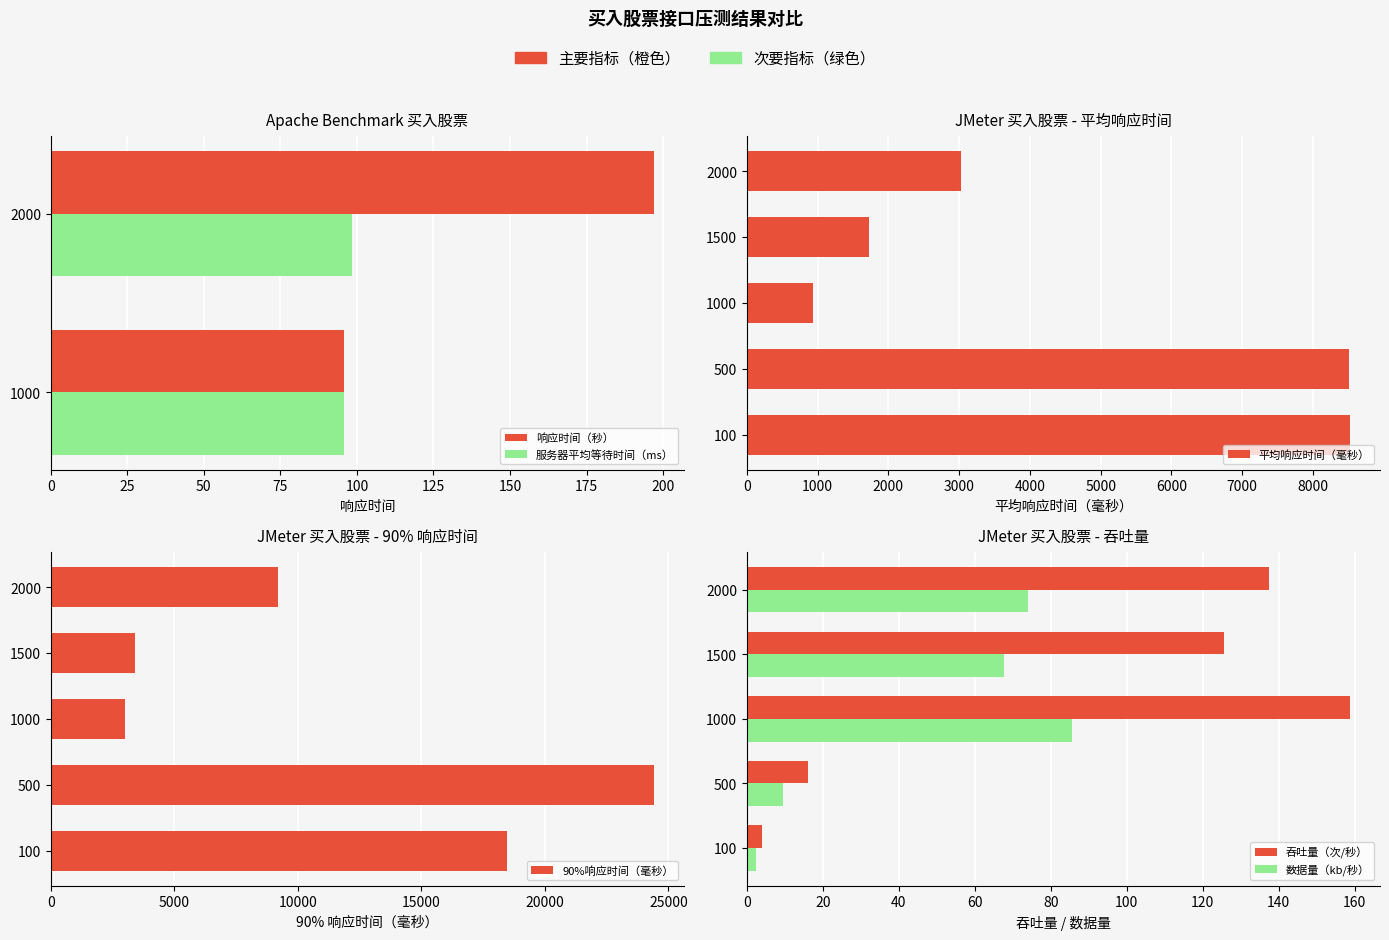

What is the value of the 平均响应时间（毫秒） bar at the 1st from the left?

8523